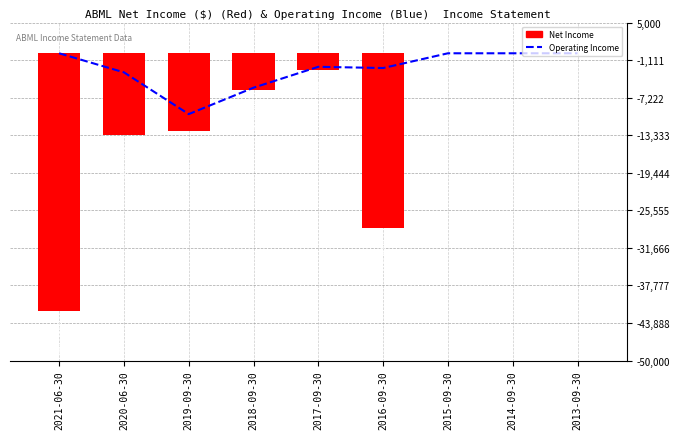

Rank the series at 2021-06-30 from highest to lowest value.

Operating Income, Net Income